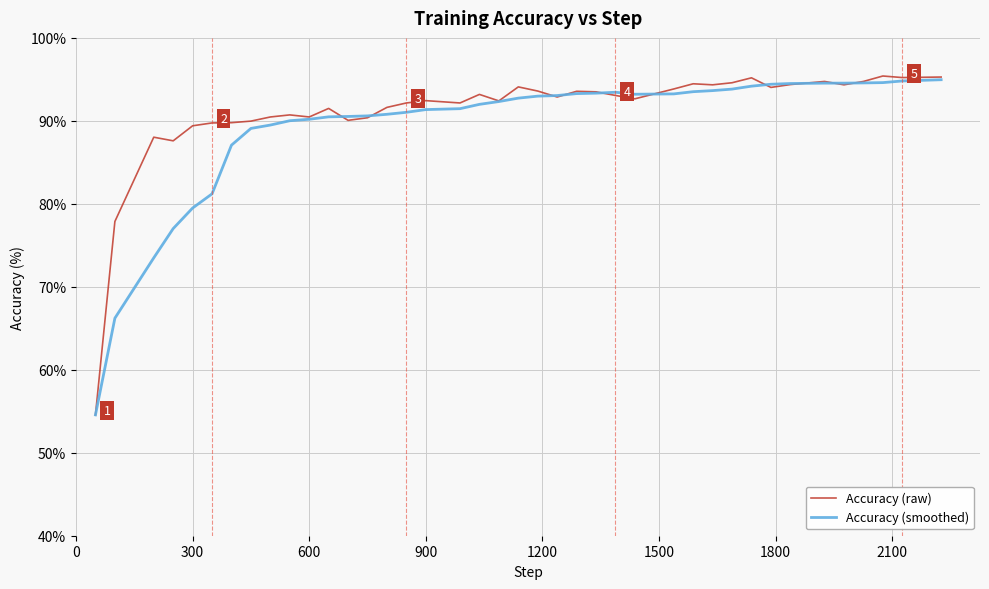

What is the lowest value of the Accuracy (smoothed) series?

54.6